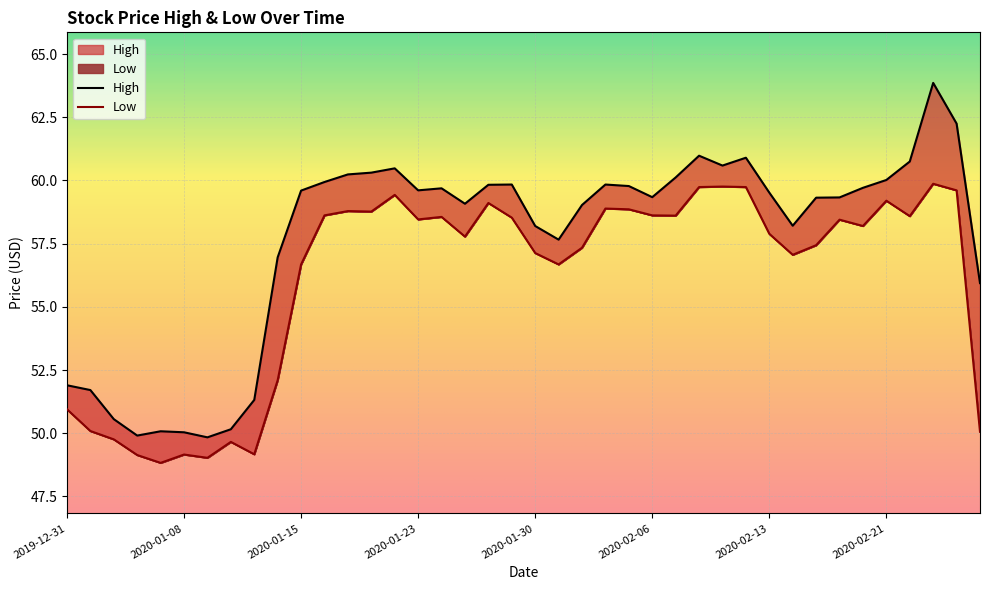

Does the chart display data point markers on the line(s)?

No